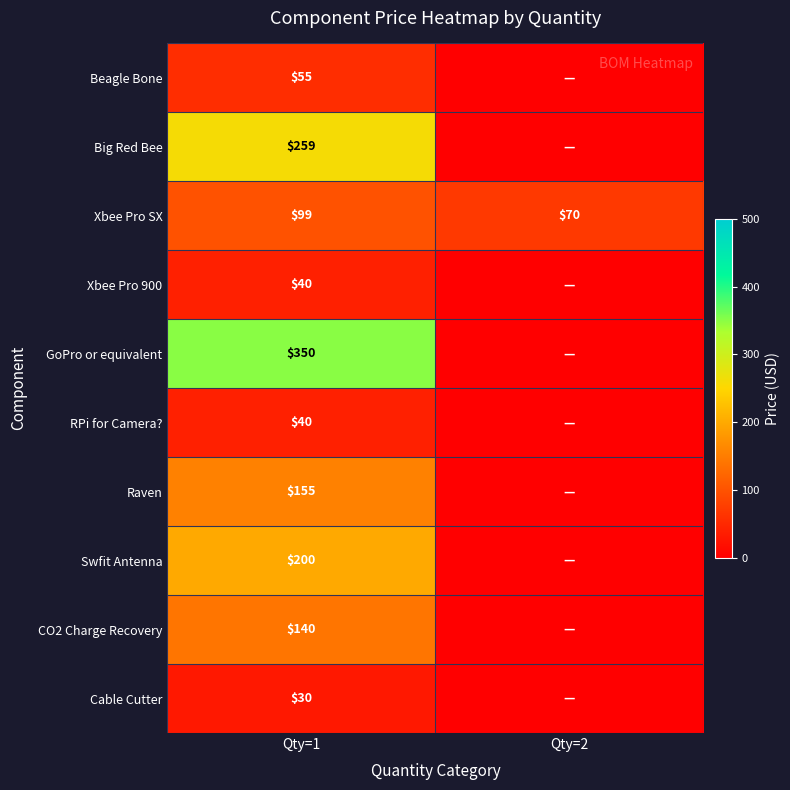

What is the sum of all Xbee Pro SX values?

169